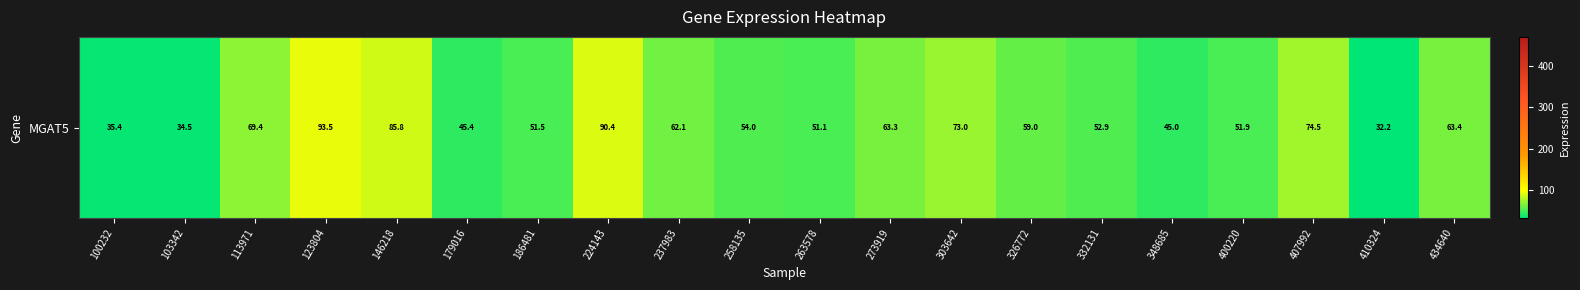

What is the average value?

59.4